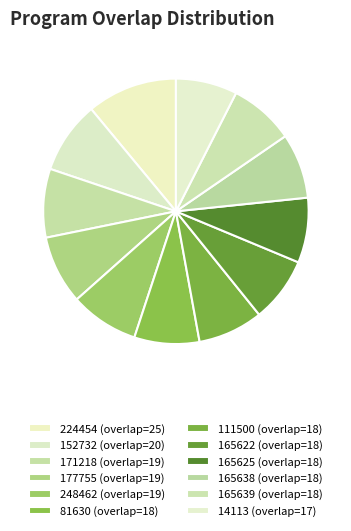

Count the number of slices in the pie.

12